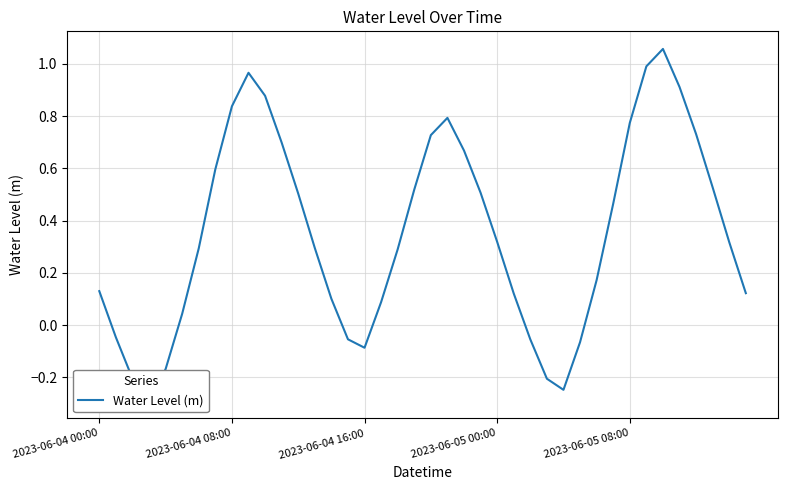

What is the label of the 10th point from the left?

9